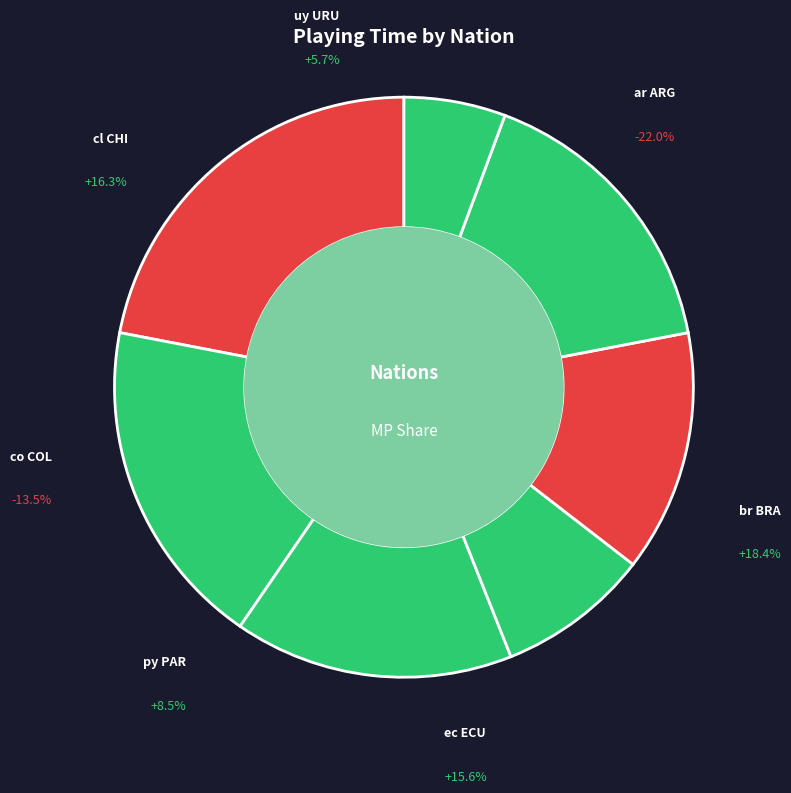

Rank the categories by value from highest to lowest.

ar ARG, br BRA, cl CHI, ec ECU, co COL, py PAR, uy URU